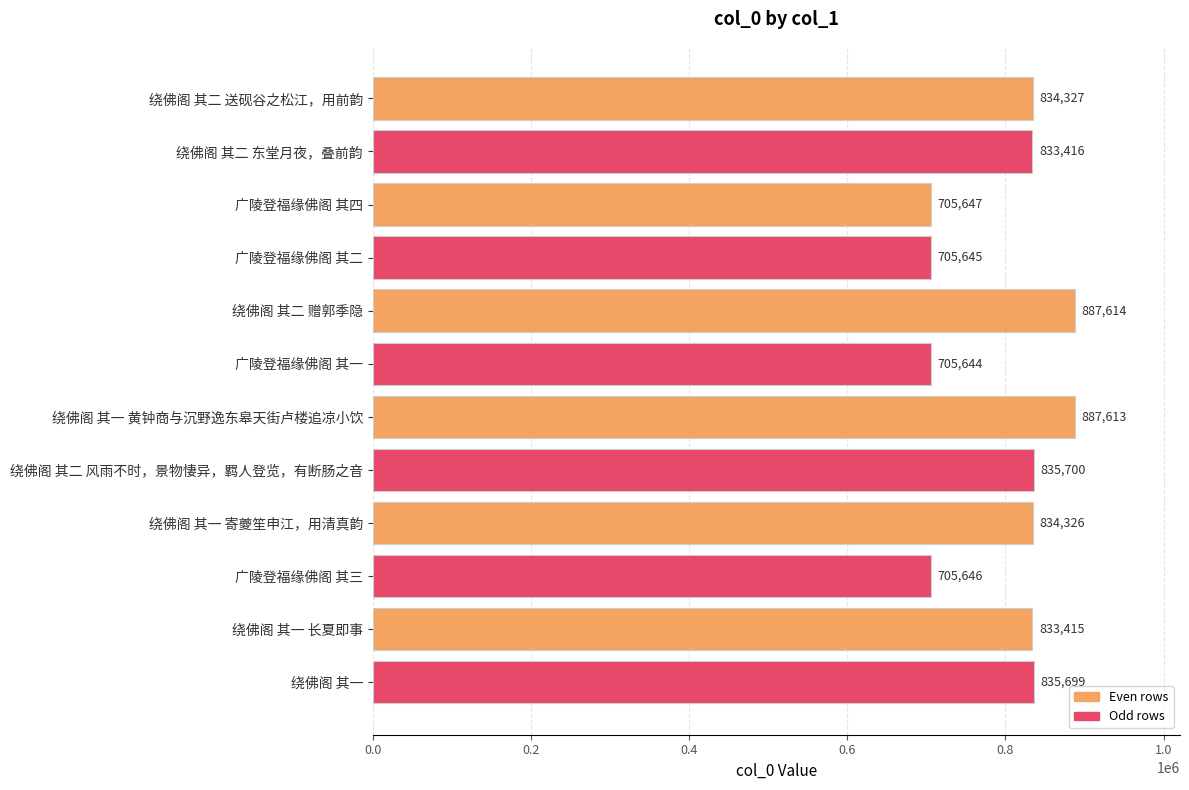

Between 绕佛阁 其二 送砚谷之松江，用前韵 and 广陵登福缘佛阁 其二, which is larger?

绕佛阁 其二 送砚谷之松江，用前韵